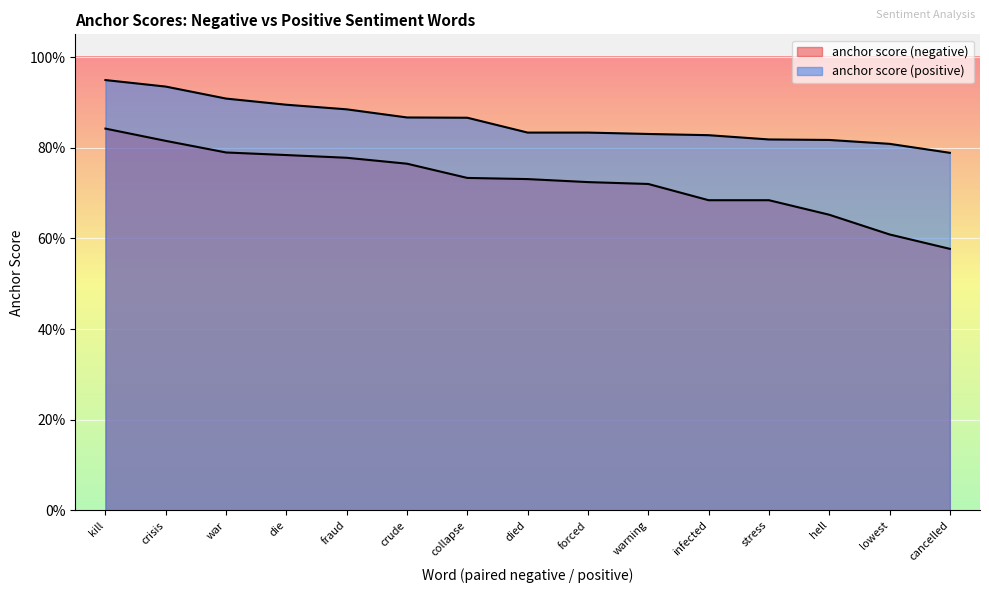

True or false: anchor score (positive) has more than 2 points higher than both neighbors.

False